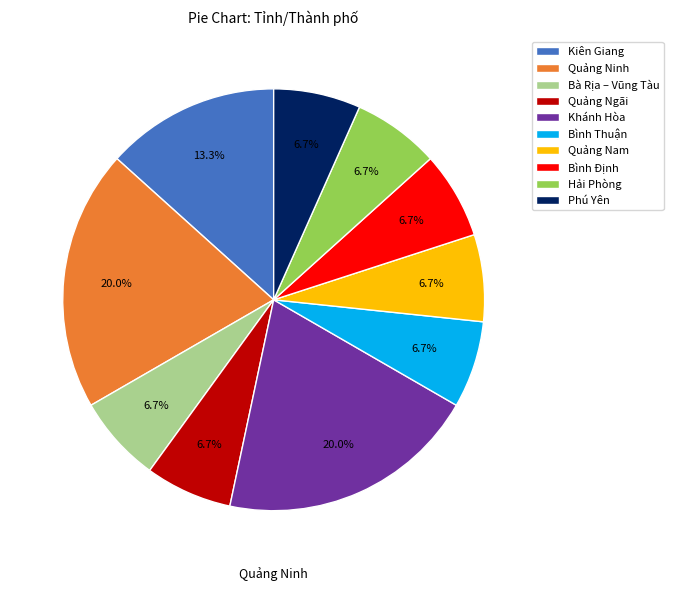

What percentage is the Kiên Giang slice, to the nearest percent?

13%